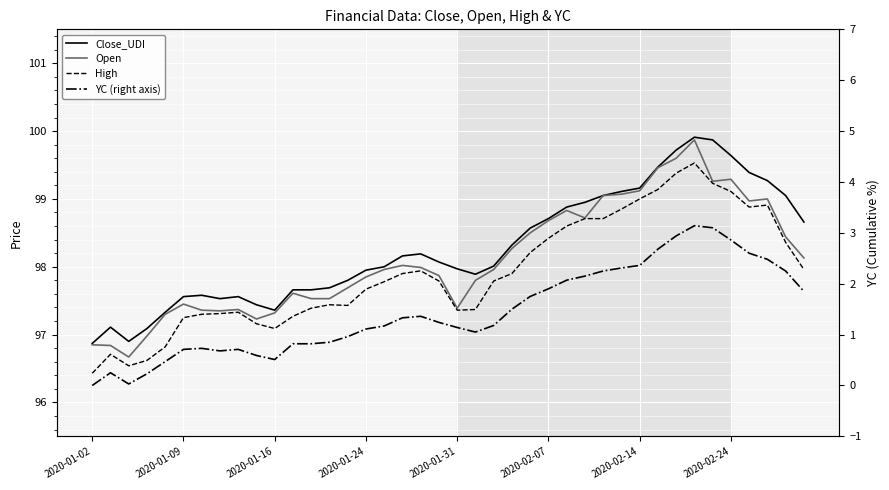

Is the value of YC (right axis) at 2020-01-31 greater than the value of High at 37?

No